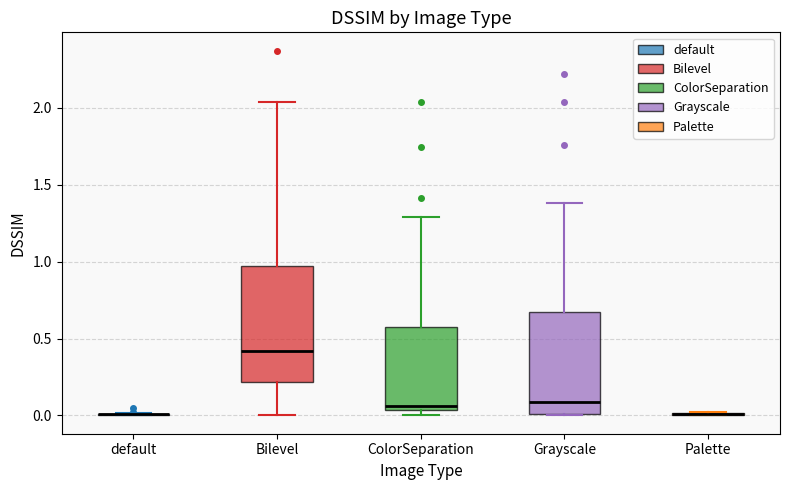

Where does the median line of the box for Bilevel sit on the y-axis? The values are not printed on the chart, so give them approximately, as read against the axis.

0.40